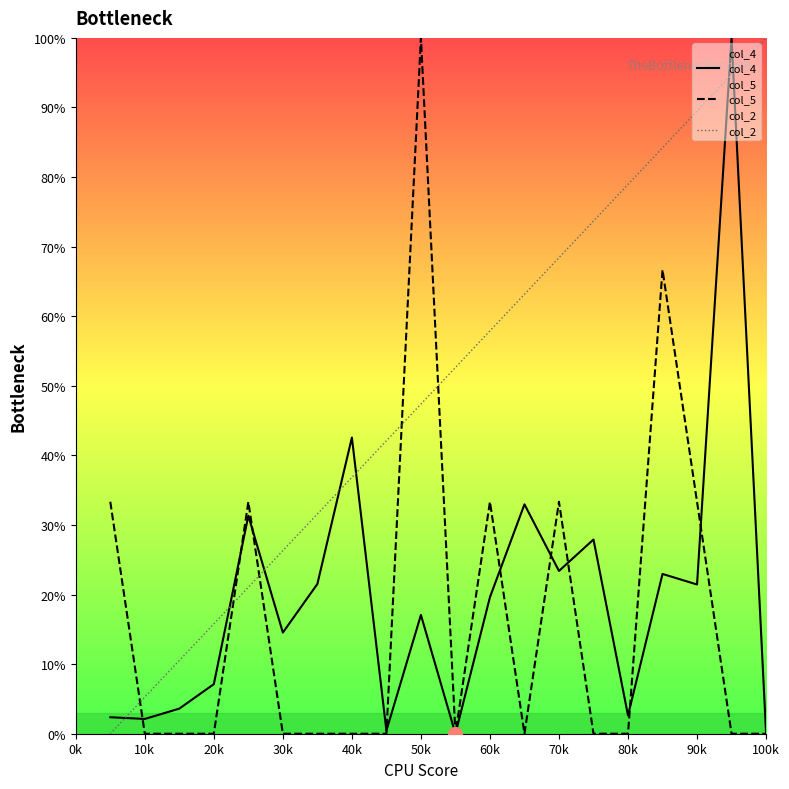

At which label is col_4 closest to 0?

100k